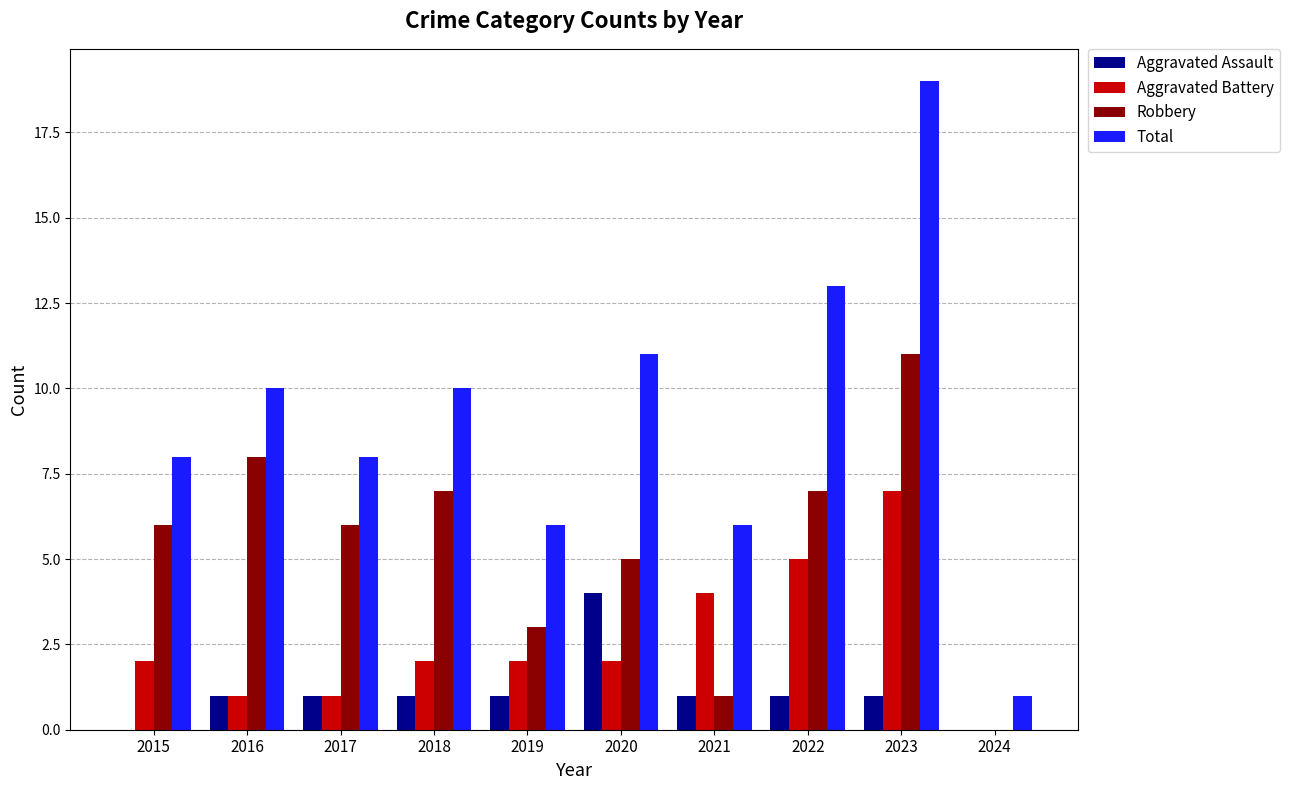

At which category is the sum across all series the highest?

2023